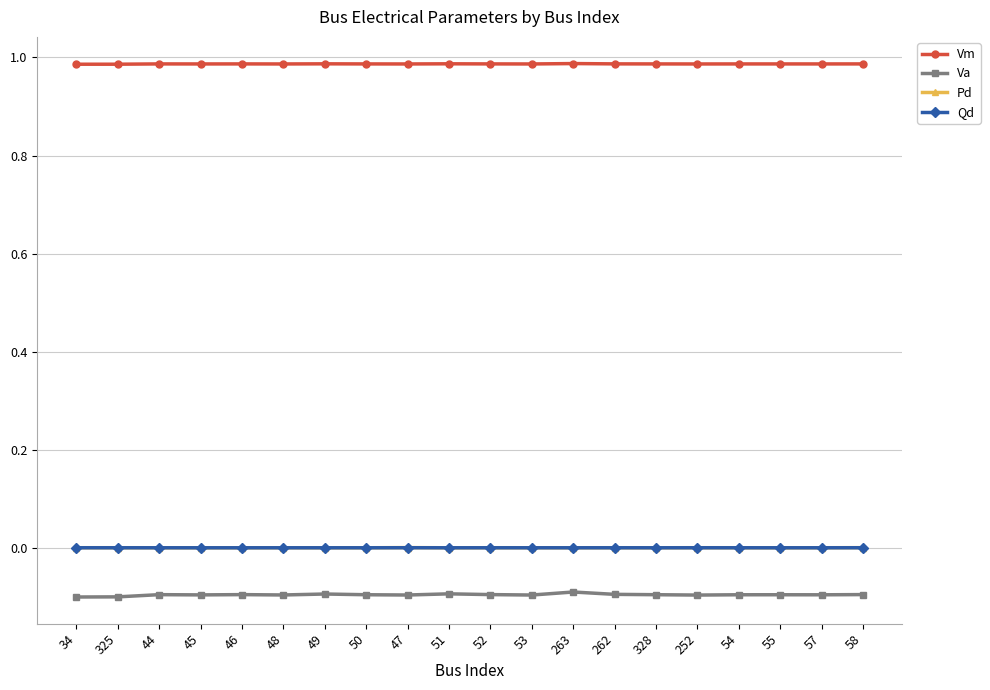

True or false: Pd and Vm cross at least once.

False